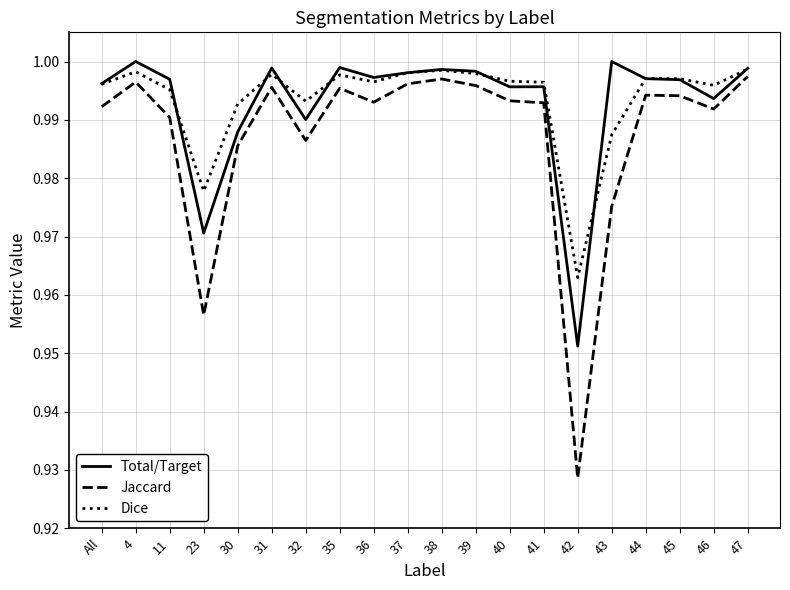

The Total/Target series shows 1.0 at 47. True or false?

True